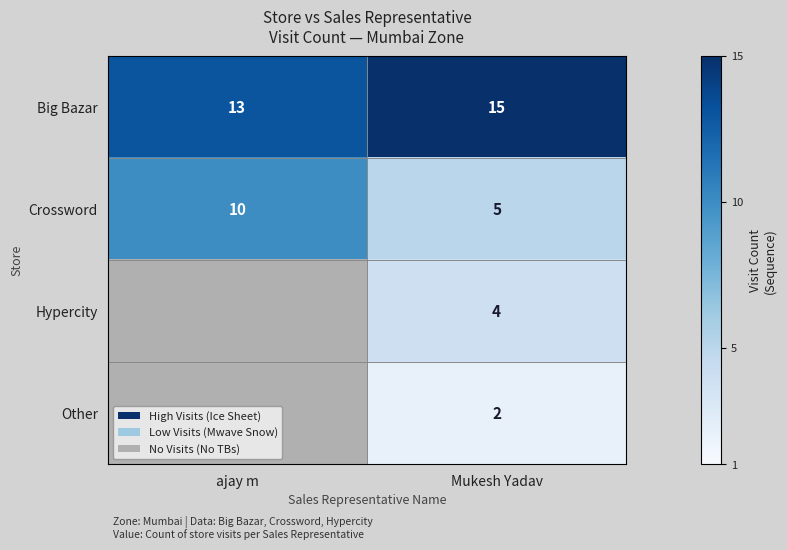

What is the spread (max minus min) of values at ajay m?

3.0